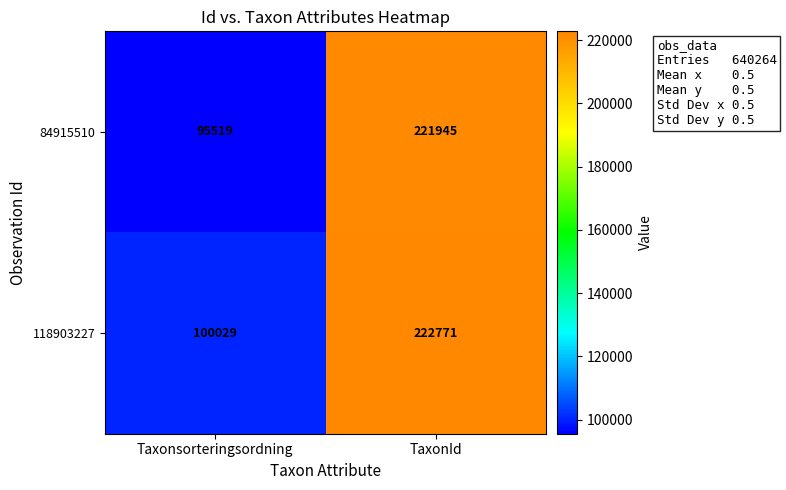

At Taxonsorteringsordning, list the series in order from smallest to largest.

84915510, 118903227